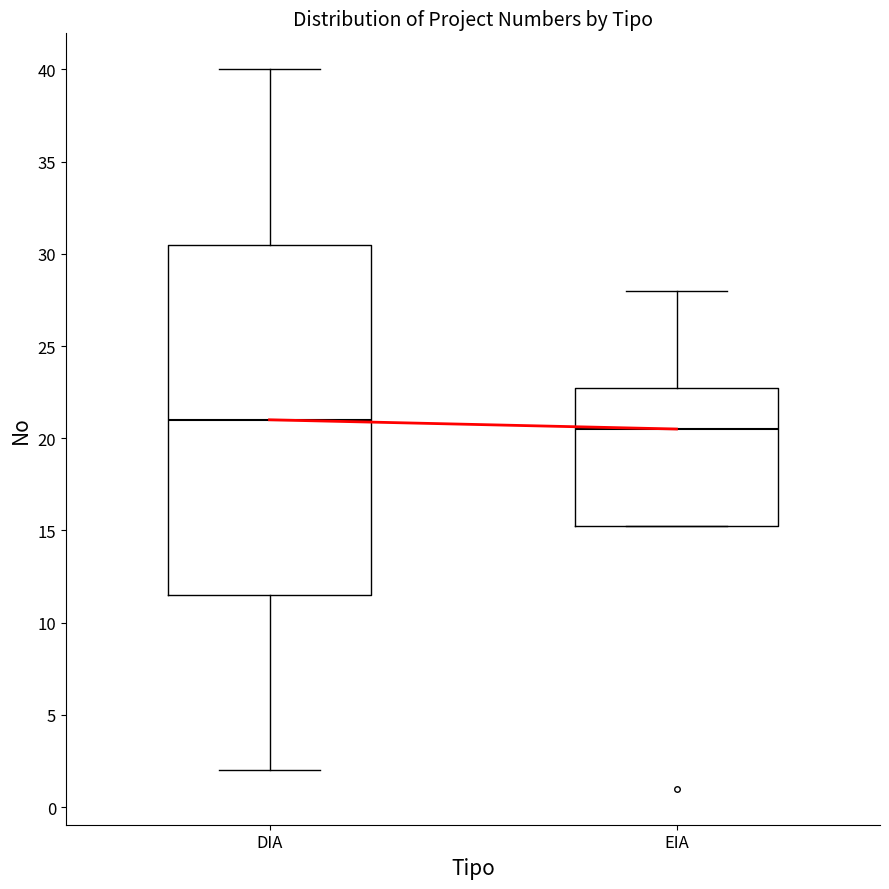

Which box has the highest median line?

DIA